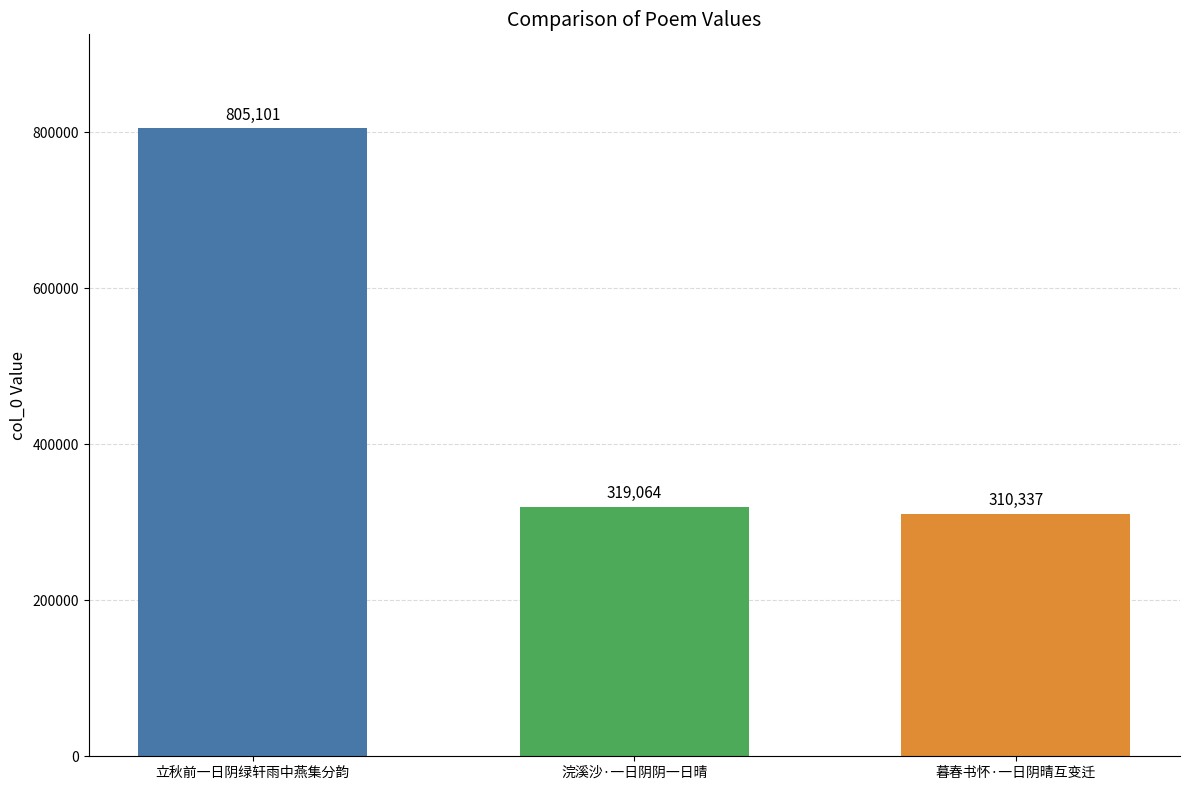

Is it true that the value at 浣溪沙·一日阴阴一日晴 is 501805?

False